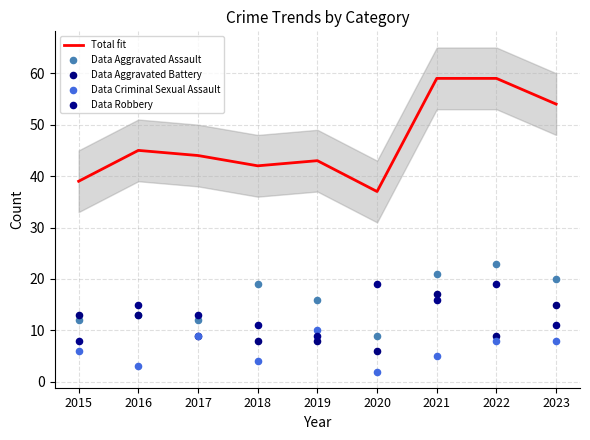

Which series has the largest Y range (max minus min)?

Total fit